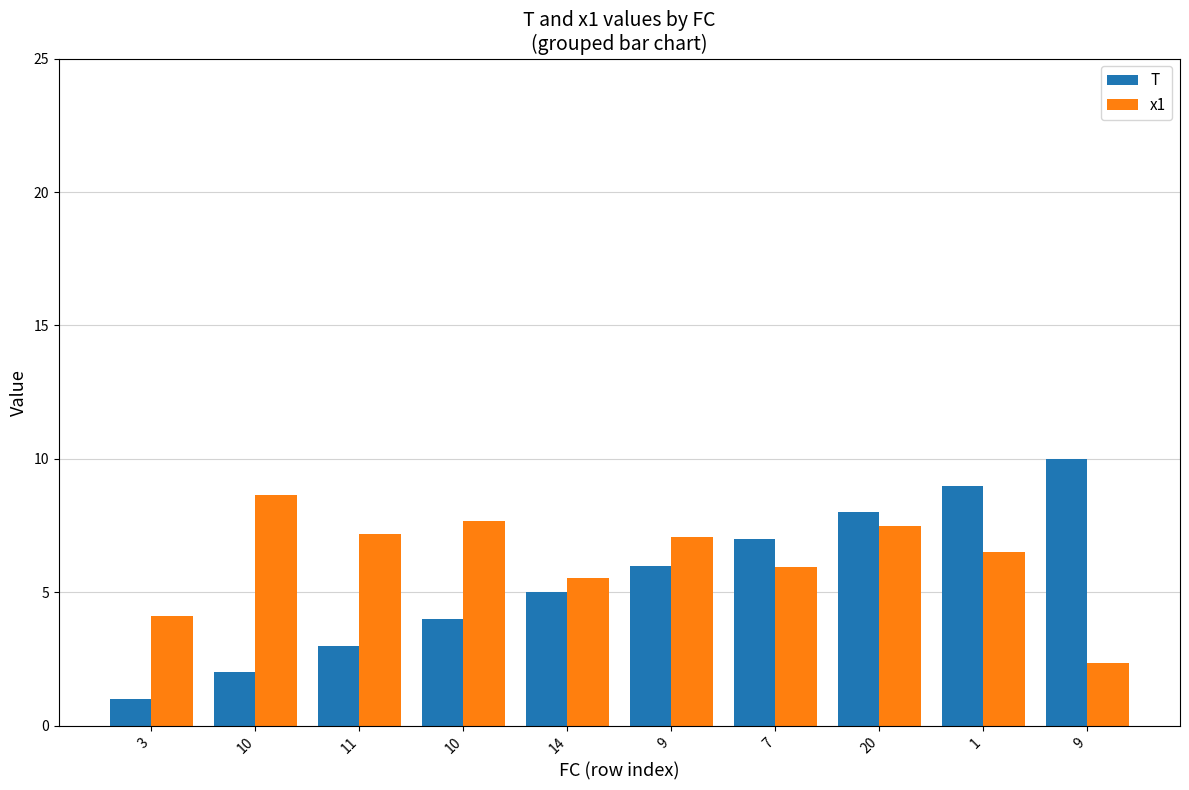

Rank the series by their average value, from lowest to highest.

T, x1